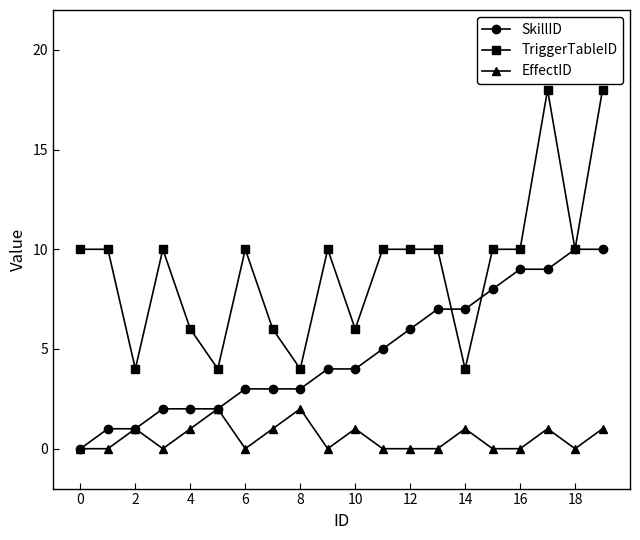

What is the greatest value displayed?

18